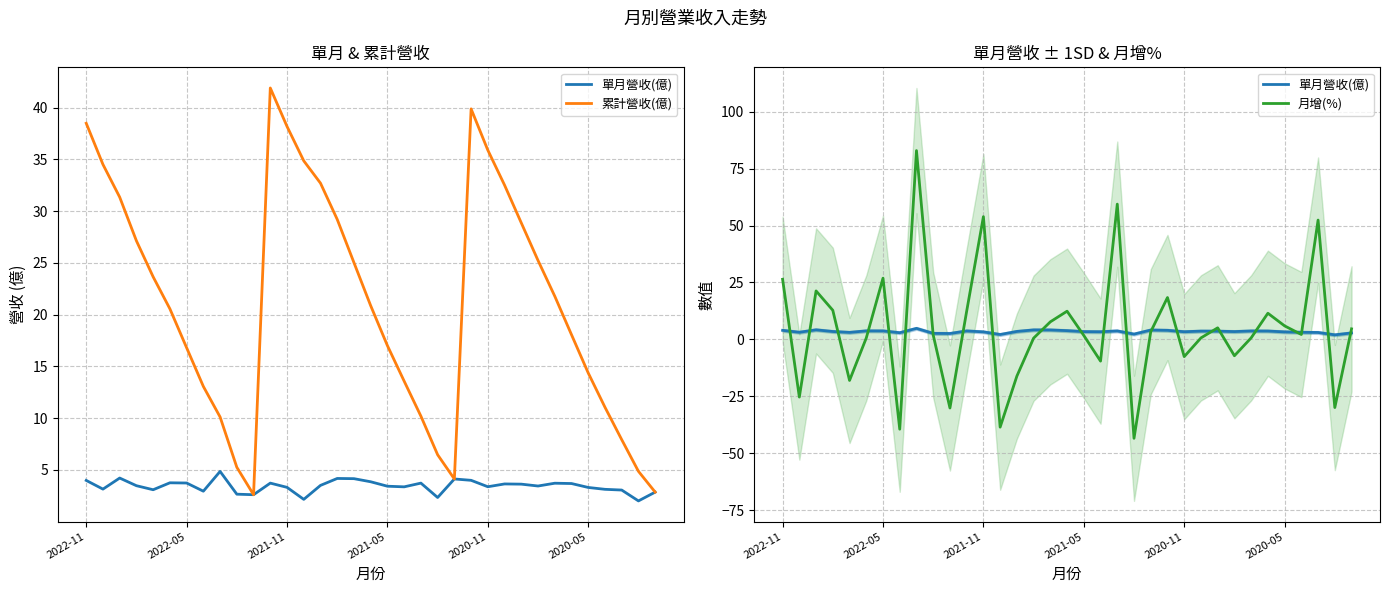

Rank the categories by 月增(%) value from highest to lowest.

8, 20, 12, 32, 6, 2022-11, 2021-11, 23, 2021-05, 11, 17, 29, 16, 30, 26, 34, 22, 31, 9, 18, 28, 25, 2020-05, 15, 27, 24, 19, 14, 2020-11, 2022-05, 33, 10, 13, 7, 21